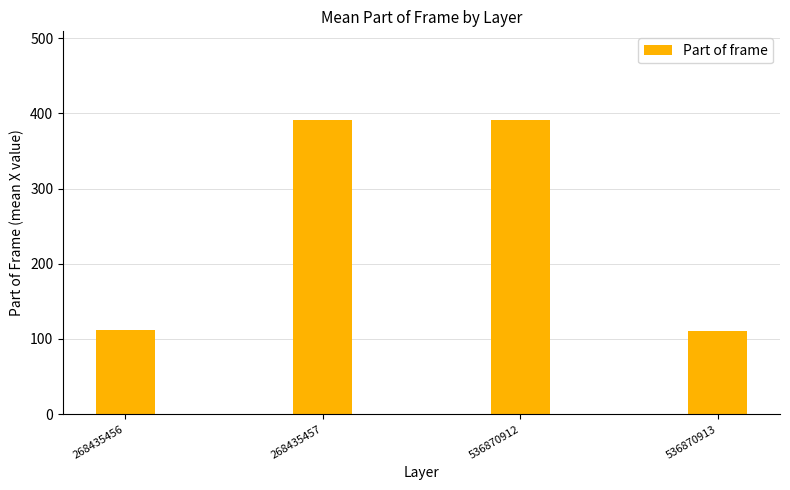

Is it true that the value at 268435456 is 111.5?

True